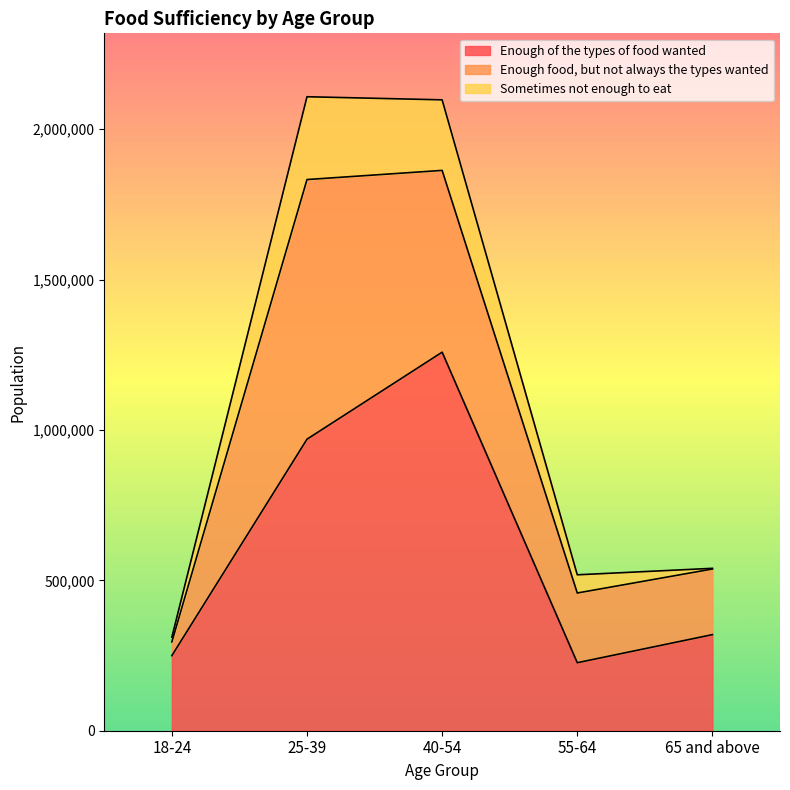

True or false: Enough of the types of food wanted and Sometimes not enough to eat intersect in this chart.

False